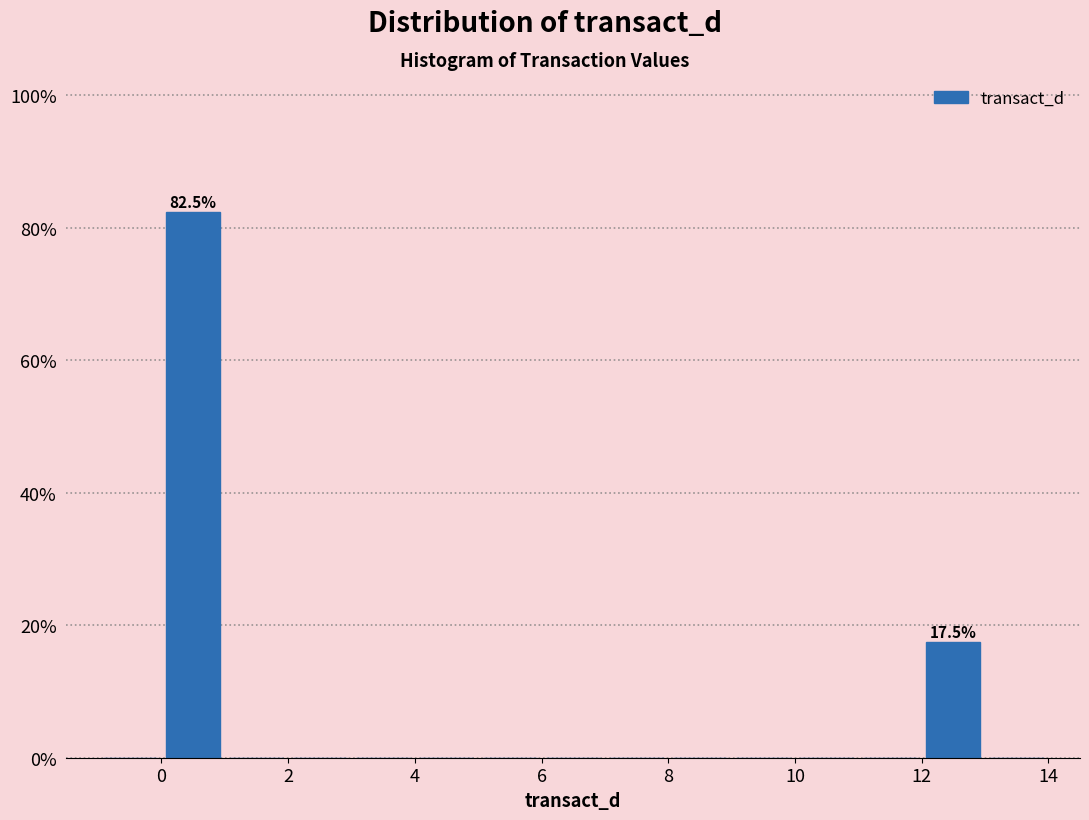

Over which range of the x-axis is the bar tallest?

0 to 1